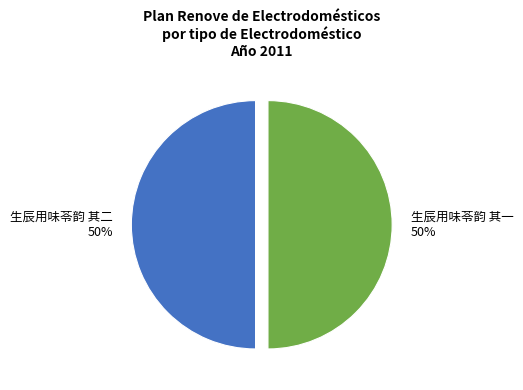

Combined, do 生辰用味苓韵 其二 50% and 生辰用味苓韵 其一 50% account for over 50%?

Yes